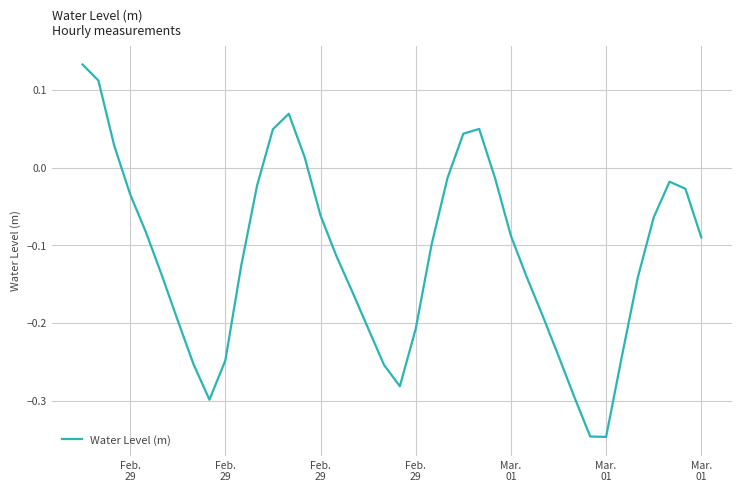

What is the difference between the maximum and minimum values?

0.5